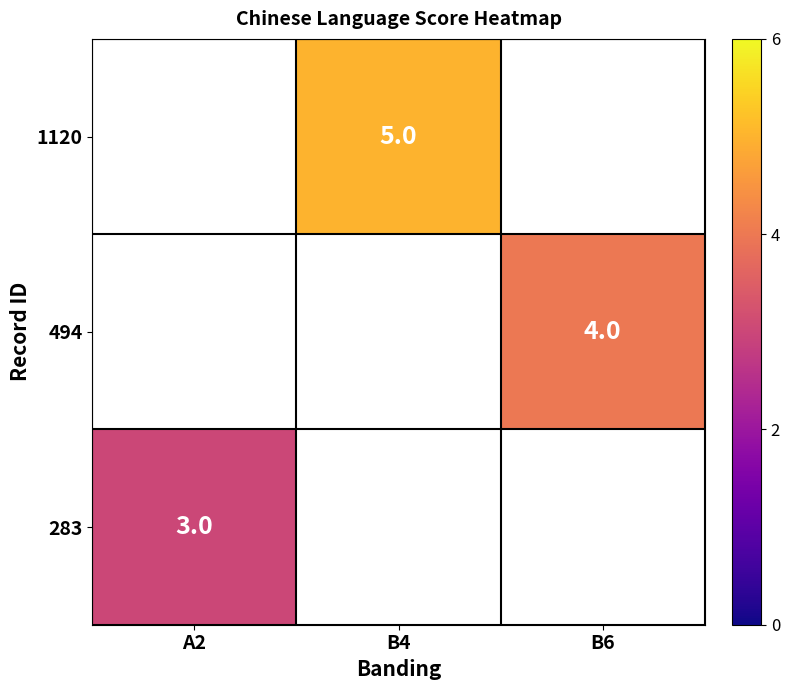

Count the number of categories in the chart.

3